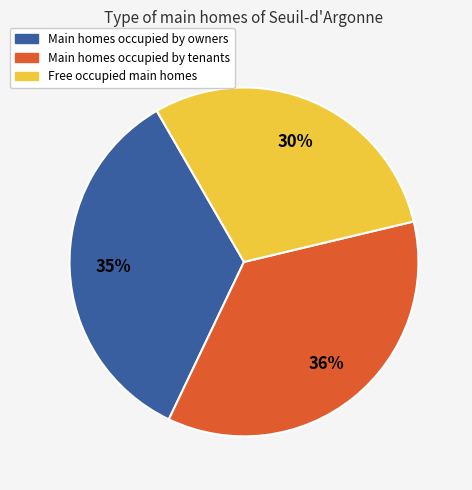

Is there a majority slice in this chart?

No